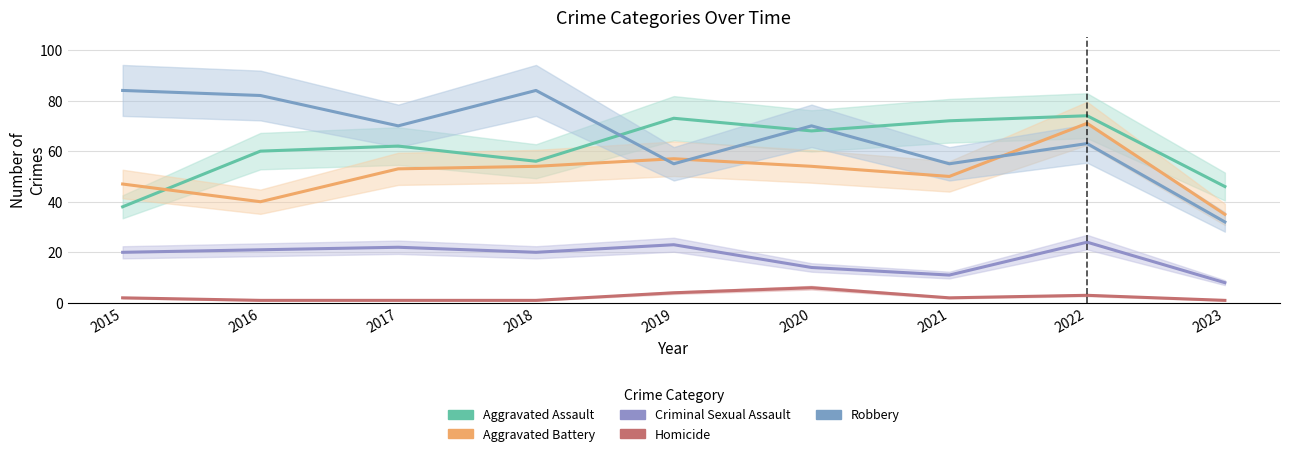

Which series changed the most between 2016 and 2017?

Aggravated Battery